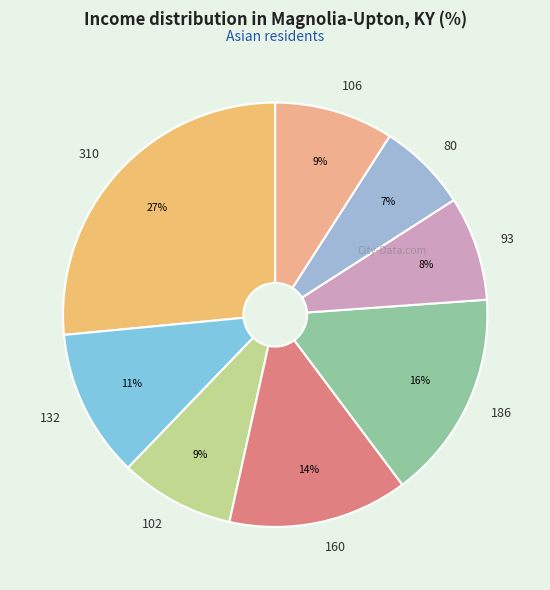

Is the sum of 80 and 106 greater than half?

No